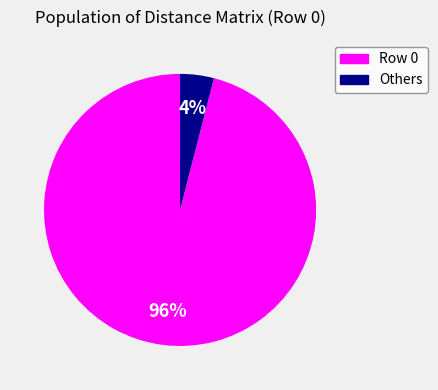

How many segments does this pie chart have?

2